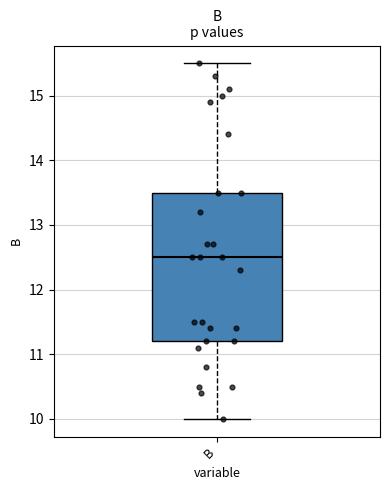

Transcribe this box plot: give where the median line is, the range the box spans, and where the two whiskers end, as read against the y-axis. The values are not printed on the chart, so give them approximately, as read against the axis.

median 12.5, box 11.2 to 13.5, whiskers 10.0 to 15.5